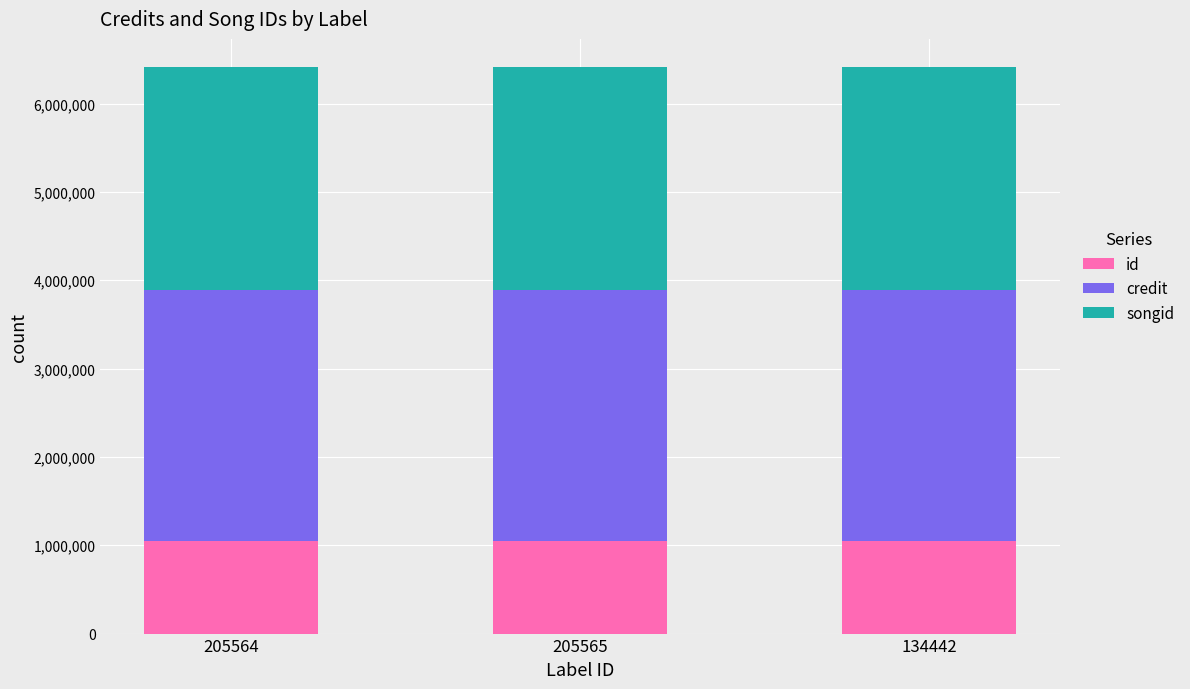

The id series shows 419701 at 205564. True or false?

False